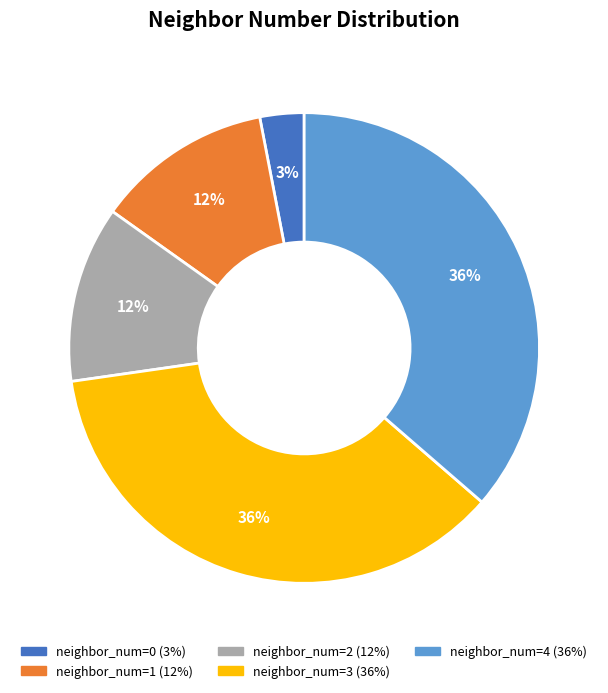

To the nearest percent, what is the difference between the largest and smallest slice percentages?

33%